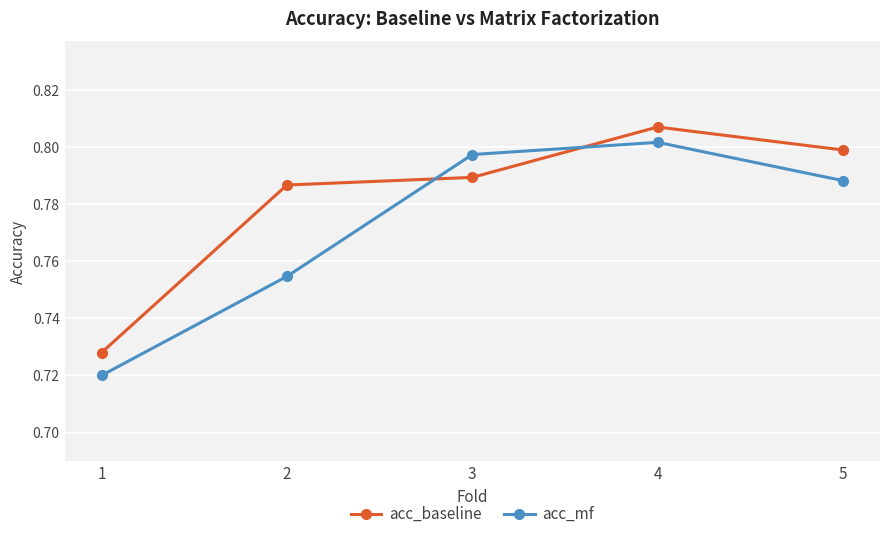

At which label does acc_mf reach its peak?

4